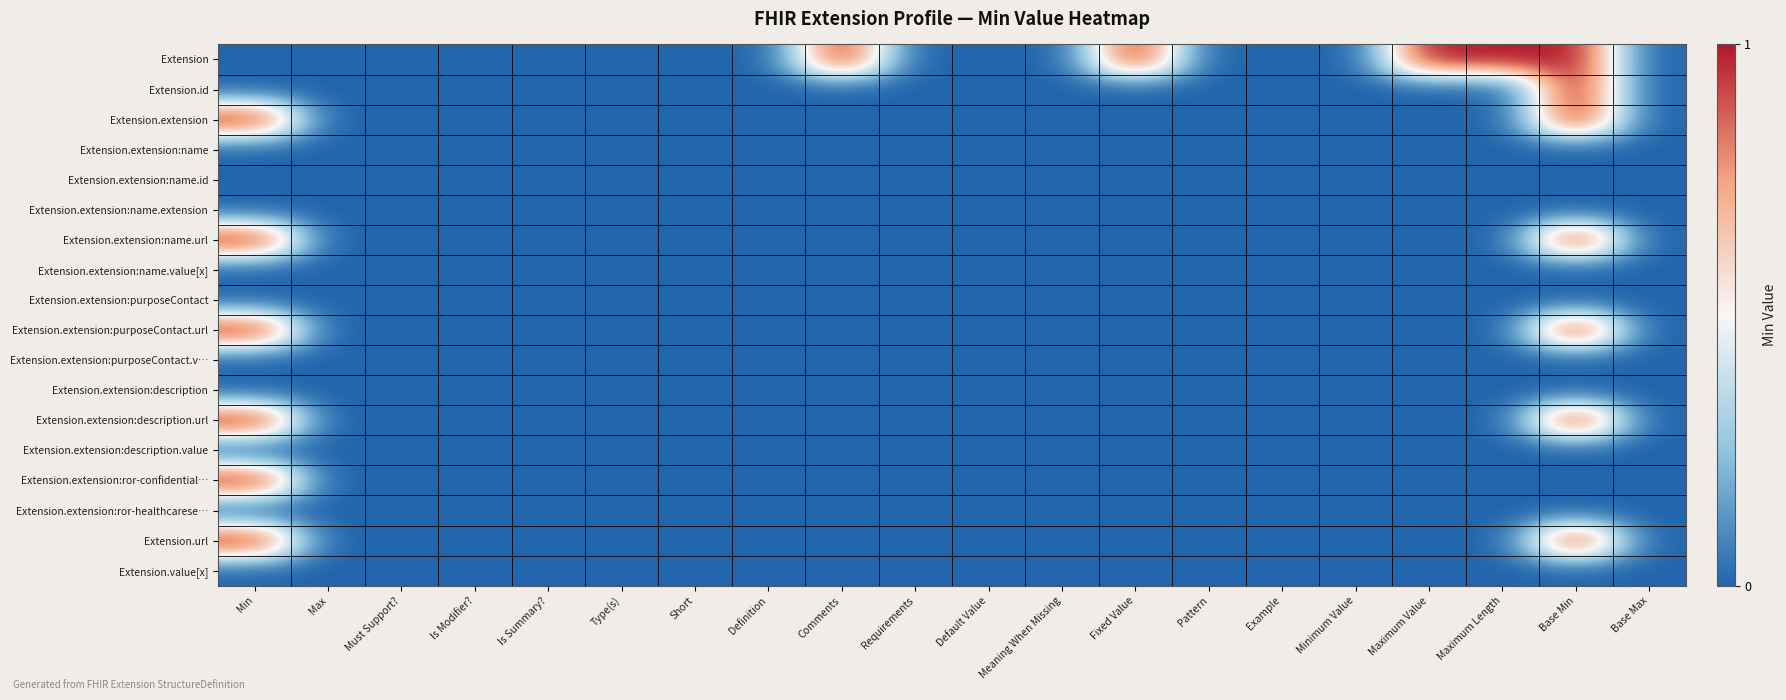

Which label corresponds to the smallest value in the chart?

Min